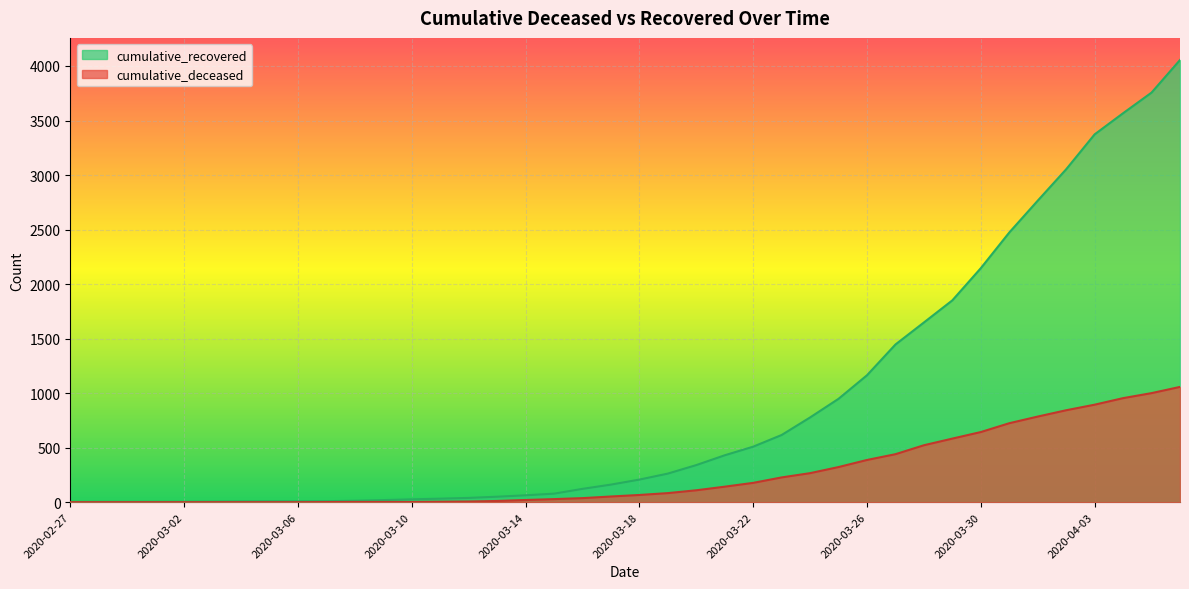

What is the value of the cumulative_deceased point at the 36th from the left?

843